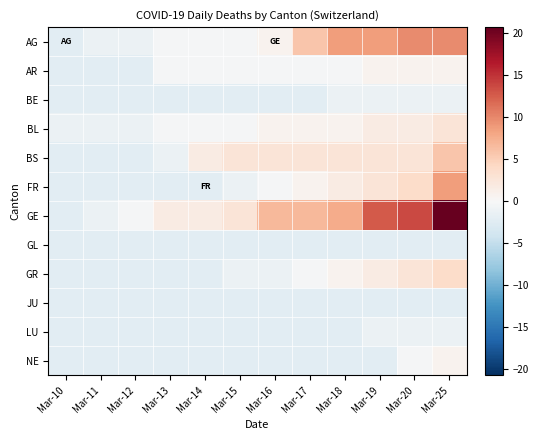

Reading left to right, transcribe all the data shown in this chart.

AG: Mar-10=-2.2	Mar-11=-1.2	Mar-12=-1.2	Mar-13=-0.2	Mar-14=-0.2	Mar-15=-0.2	Mar-16=0.8	Mar-17=5.8	Mar-18=8.8	Mar-19=8.8	Mar-20=9.8	Mar-25=9.8
AR: Mar-10=-2.2	Mar-11=-2.2	Mar-12=-2.2	Mar-13=-0.2	Mar-14=-0.2	Mar-15=-0.2	Mar-16=-0.2	Mar-17=-0.2	Mar-18=-0.2	Mar-19=0.8	Mar-20=0.8	Mar-25=0.8
BE: Mar-10=-2.2	Mar-11=-2.2	Mar-12=-2.2	Mar-13=-2.2	Mar-14=-2.2	Mar-15=-2.2	Mar-16=-2.2	Mar-17=-2.2	Mar-18=-1.2	Mar-19=-1.2	Mar-20=-1.2	Mar-25=-1.2
BL: Mar-10=-1.2	Mar-11=-1.2	Mar-12=-1.2	Mar-13=-0.2	Mar-14=-0.2	Mar-15=-0.2	Mar-16=0.8	Mar-17=0.8	Mar-18=0.8	Mar-19=1.8	Mar-20=1.8	Mar-25=2.8
BS: Mar-10=-2.2	Mar-11=-2.2	Mar-12=-2.2	Mar-13=-1.2	Mar-14=1.8	Mar-15=2.8	Mar-16=2.8	Mar-17=2.8	Mar-18=2.8	Mar-19=2.8	Mar-20=2.8	Mar-25=5.8
FR: Mar-10=-2.2	Mar-11=-2.2	Mar-12=-2.2	Mar-13=-2.2	Mar-14=-2.2	Mar-15=-1.2	Mar-16=-0.2	Mar-17=0.8	Mar-18=1.8	Mar-19=2.8	Mar-20=3.8	Mar-25=8.8
GE: Mar-10=-2.2	Mar-11=-1.2	Mar-12=-0.2	Mar-13=1.8	Mar-14=1.8	Mar-15=2.8	Mar-16=6.8	Mar-17=6.8	Mar-18=7.8	Mar-19=12.8	Mar-20=13.8	Mar-25=20.8
GL: Mar-10=-2.2	Mar-11=-2.2	Mar-12=-2.2	Mar-13=-2.2	Mar-14=-2.2	Mar-15=-2.2	Mar-16=-2.2	Mar-17=-2.2	Mar-18=-2.2	Mar-19=-2.2	Mar-20=-2.2	Mar-25=-2.2
GR: Mar-10=-2.2	Mar-11=-2.2	Mar-12=-2.2	Mar-13=-2.2	Mar-14=-2.2	Mar-15=-1.2	Mar-16=-1.2	Mar-17=-0.2	Mar-18=0.8	Mar-19=1.8	Mar-20=2.8	Mar-25=3.8
JU: Mar-10=-2.2	Mar-11=-2.2	Mar-12=-2.2	Mar-13=-2.2	Mar-14=-2.2	Mar-15=-2.2	Mar-16=-2.2	Mar-17=-2.2	Mar-18=-2.2	Mar-19=-2.2	Mar-20=-2.2	Mar-25=-2.2
LU: Mar-10=-2.2	Mar-11=-2.2	Mar-12=-2.2	Mar-13=-2.2	Mar-14=-2.2	Mar-15=-2.2	Mar-16=-2.2	Mar-17=-2.2	Mar-18=-2.2	Mar-19=-1.2	Mar-20=-1.2	Mar-25=-1.2
NE: Mar-10=-2.2	Mar-11=-2.2	Mar-12=-2.2	Mar-13=-2.2	Mar-14=-2.2	Mar-15=-2.2	Mar-16=-2.2	Mar-17=-2.2	Mar-18=-2.2	Mar-19=-2.2	Mar-20=-0.2	Mar-25=0.8